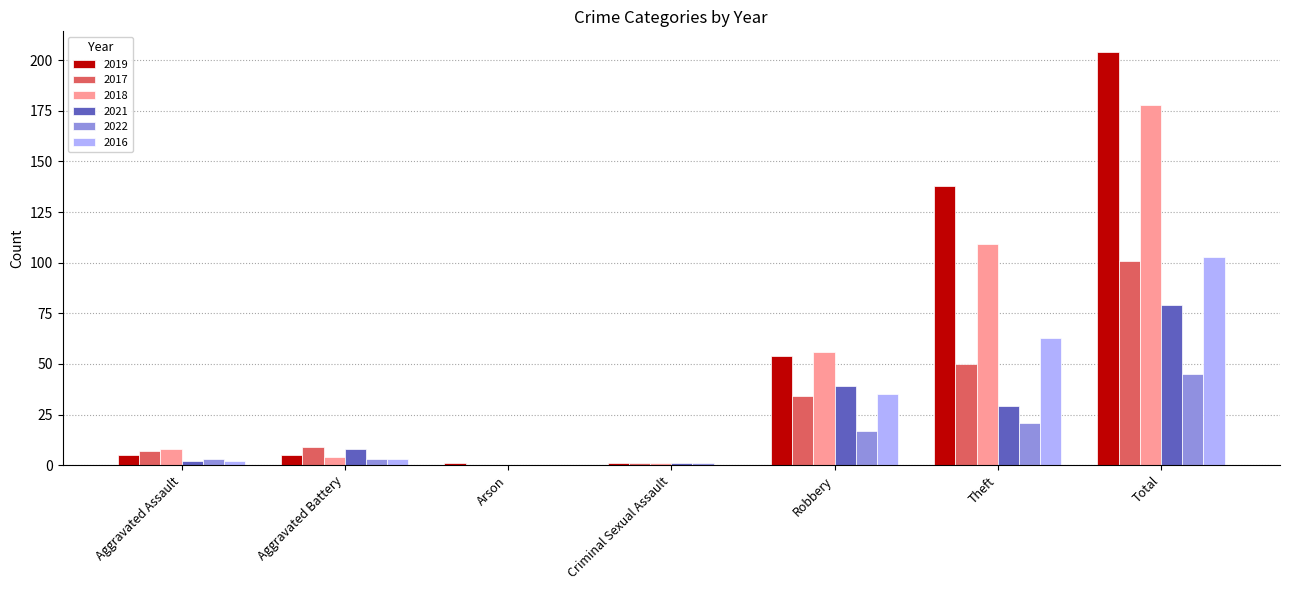

What is the sum of all 2022 values?

90